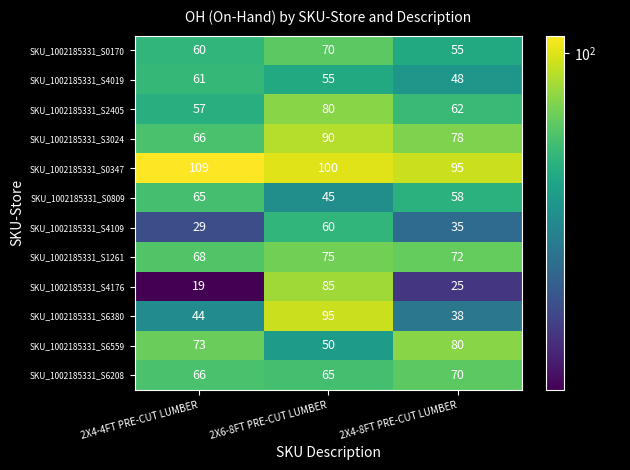

How many data points does each series have?

3